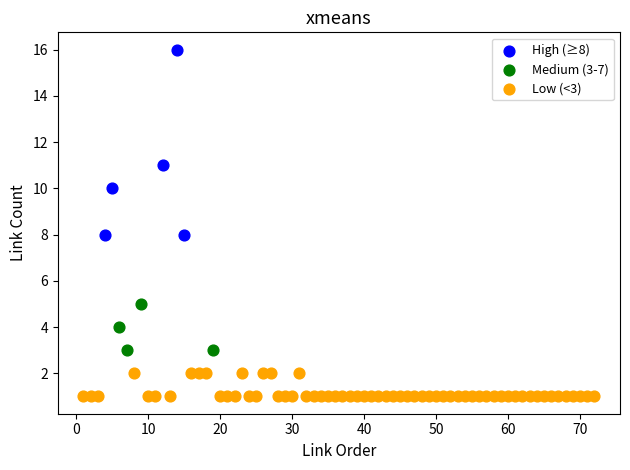

Which series has the widest spread of Y values?

High (≥8)